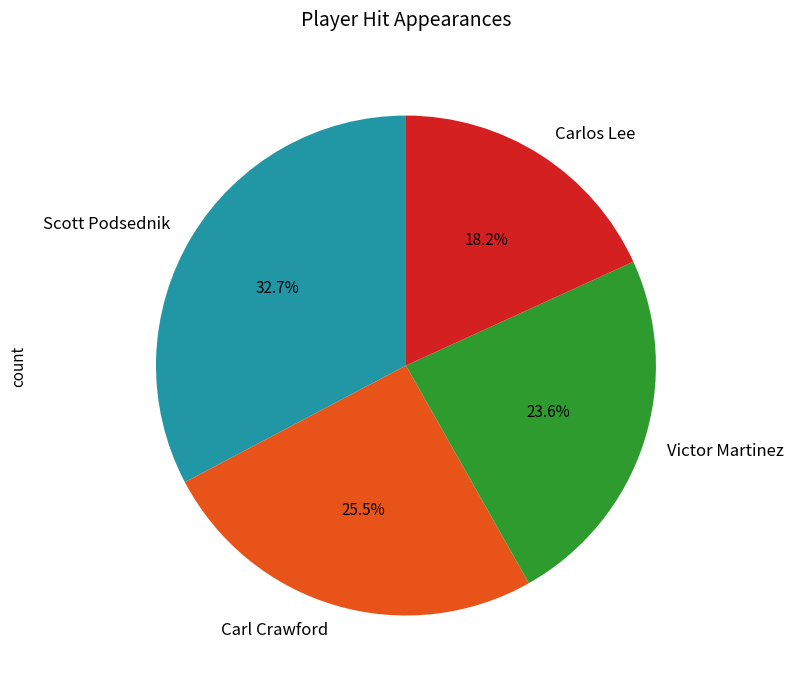

Do Carlos Lee and Carl Crawford together represent more than half of the pie?

No